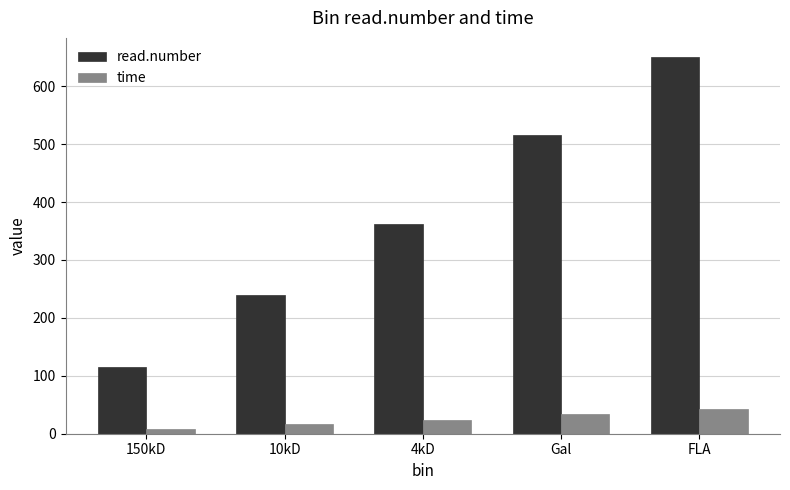

Which series has the largest total across all categories?

read.number